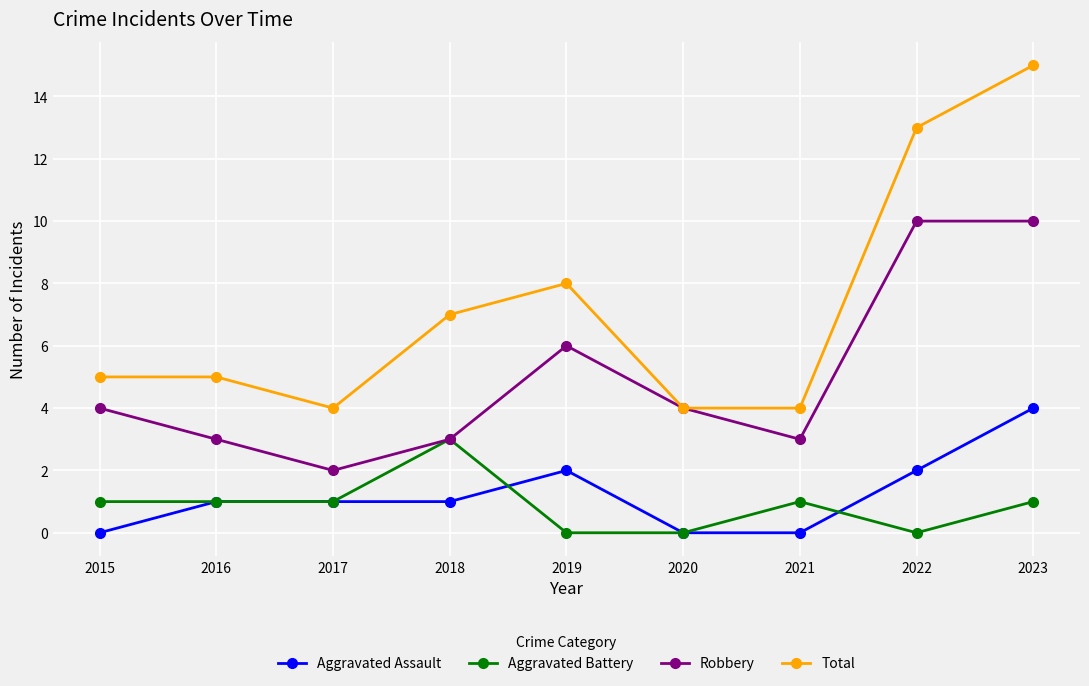

Rank the series by their maximum value, from lowest to highest.

Aggravated Battery, Aggravated Assault, Robbery, Total